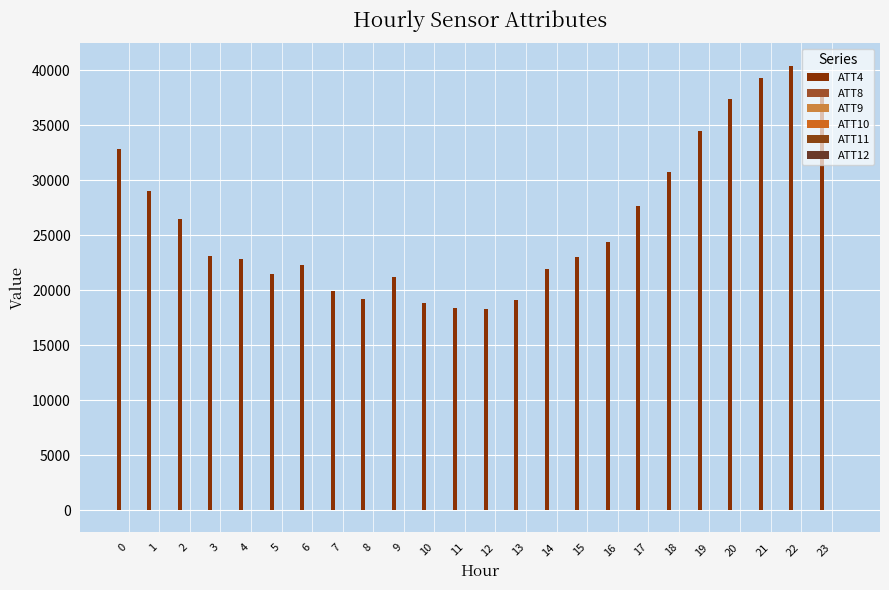

How many data points does each series have?

24